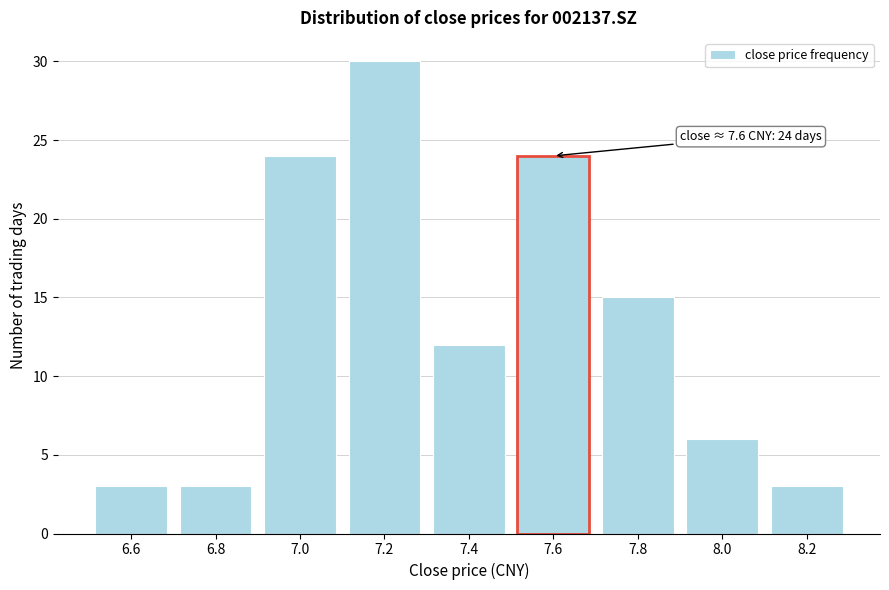

Reading left to right, what are all the values shown in this chart?

6.6=3	6.8=3	7.0=24	7.2=30	7.4=12	7.6=24	7.8=15	8.0=6	8.2=3